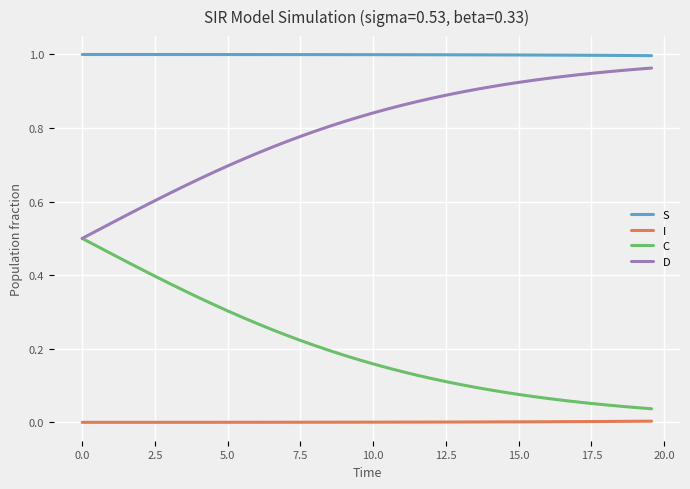

True or false: I and S cross at least once.

False